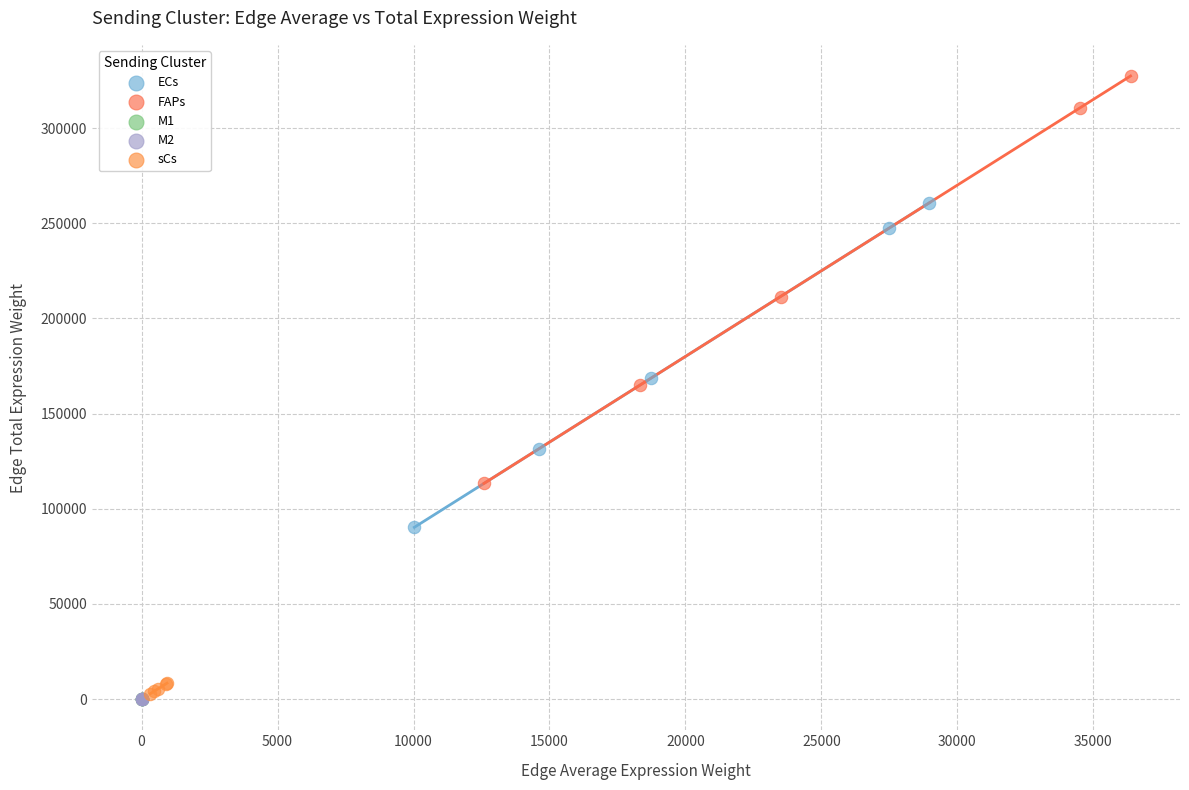

Which series contains the highest Y value?

FAPs